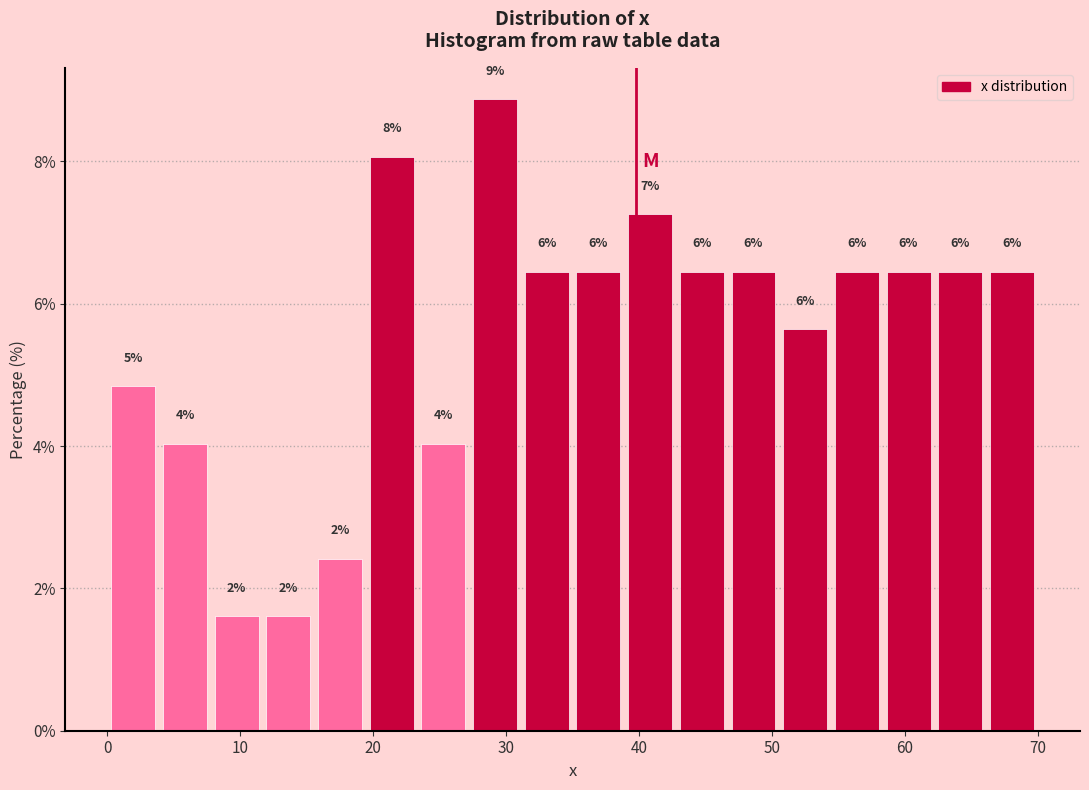

Read against the x-axis, roughly where is the centre of the tallest bar?

29